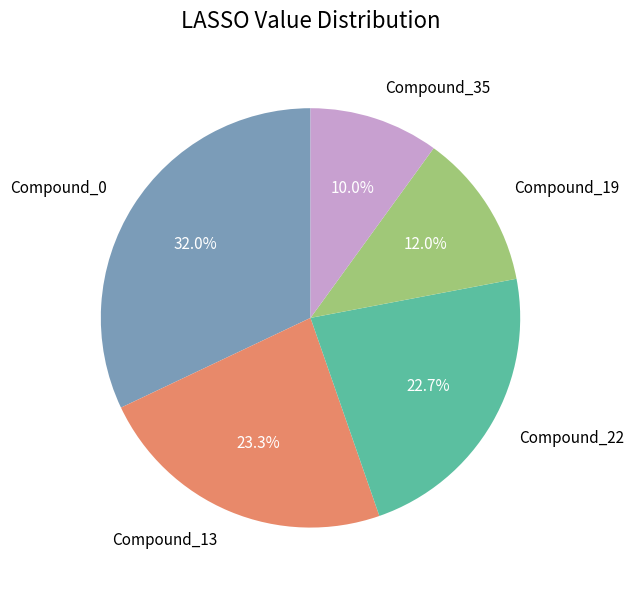

What is the smallest slice in the pie chart?

Compound_35